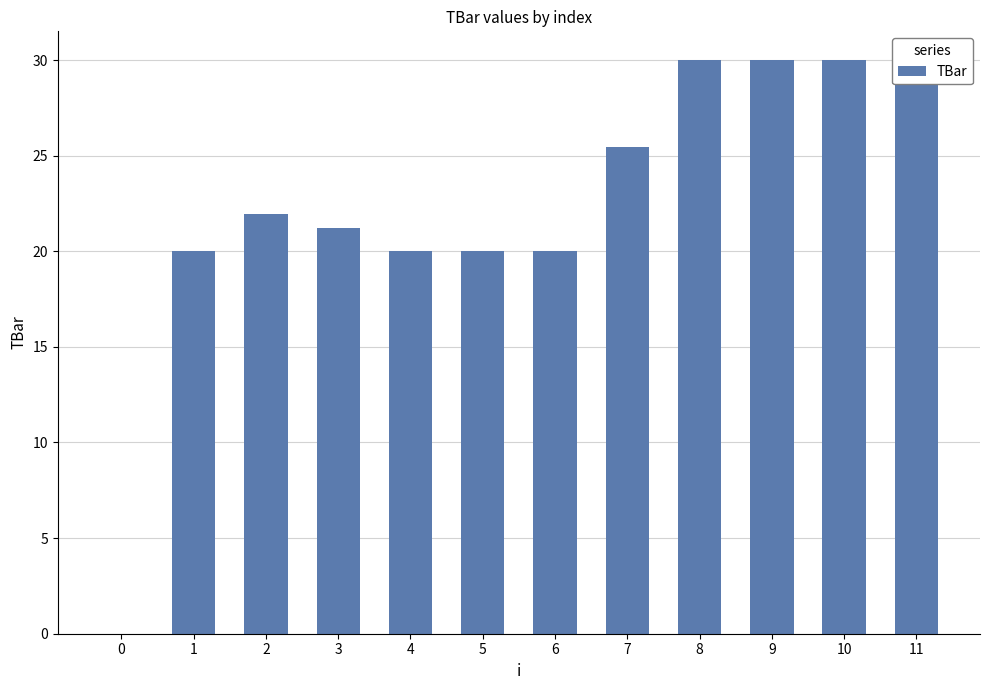

Reading right to left, transcribe all the data shown in this chart.

30.0	30.0	30.0	30.0	25.5	20.0	20.0	20.0	21.2	21.9	20.0	0.0